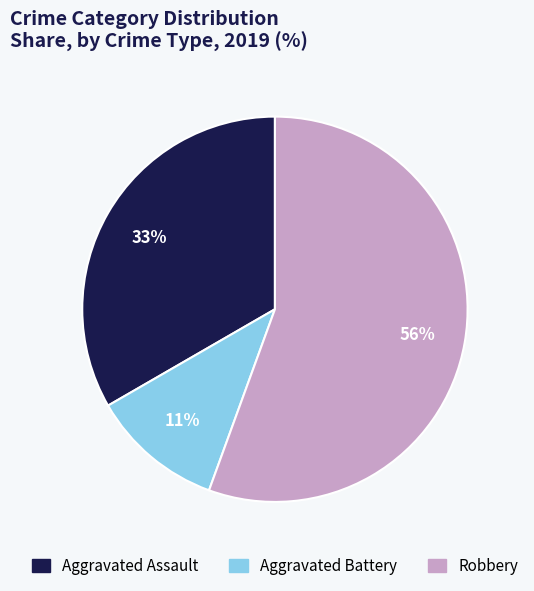

Do Aggravated Assault and Robbery together represent more than half of the pie?

Yes